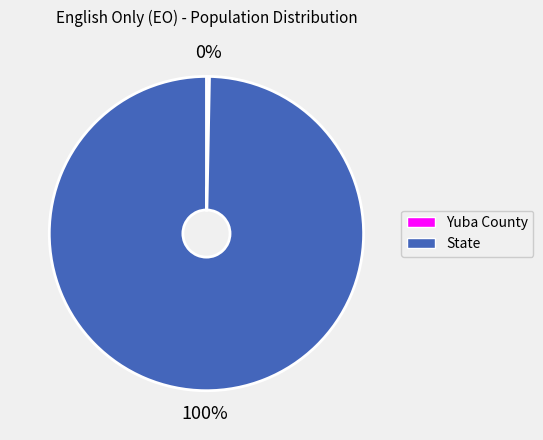

Which category has the biggest portion of the pie?

State